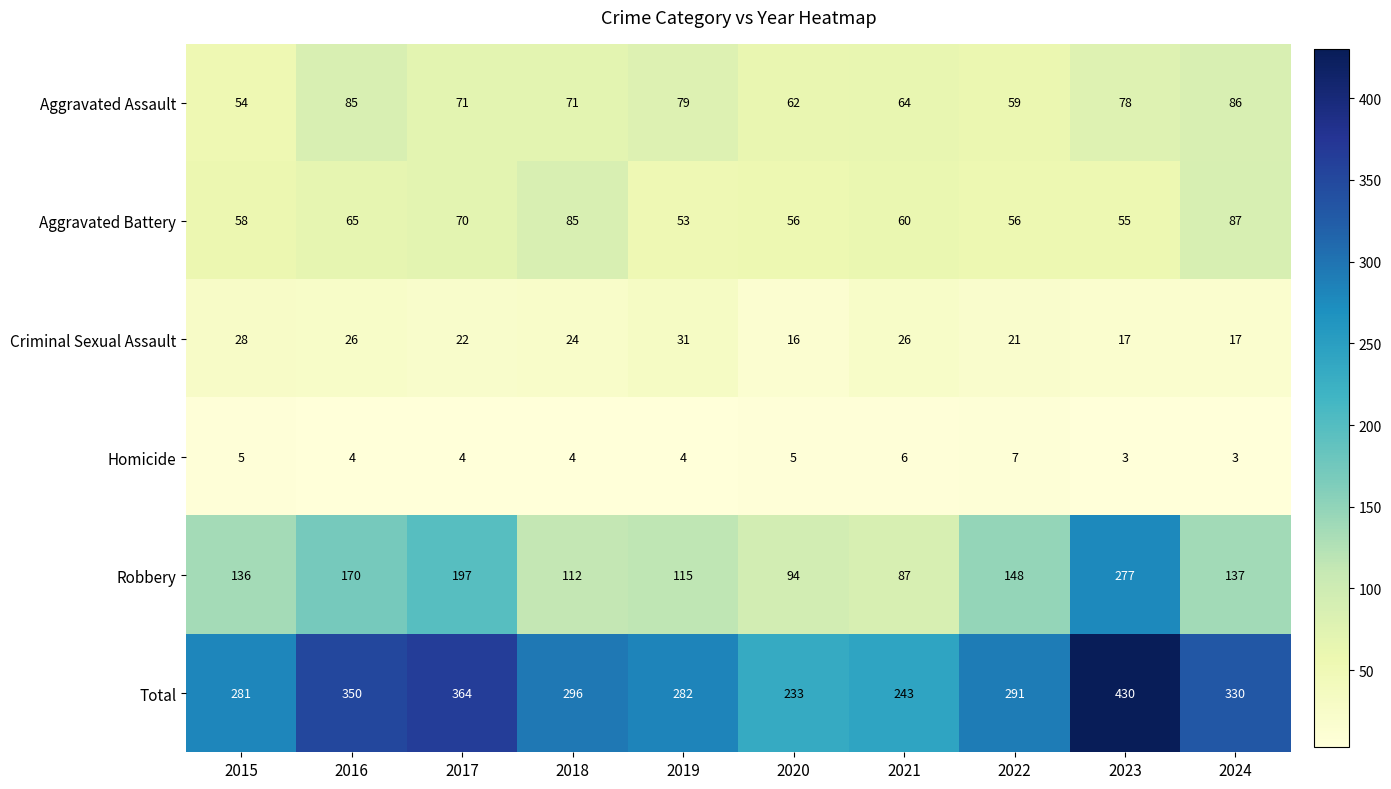

At how many categories does at least one series exceed 139?

10